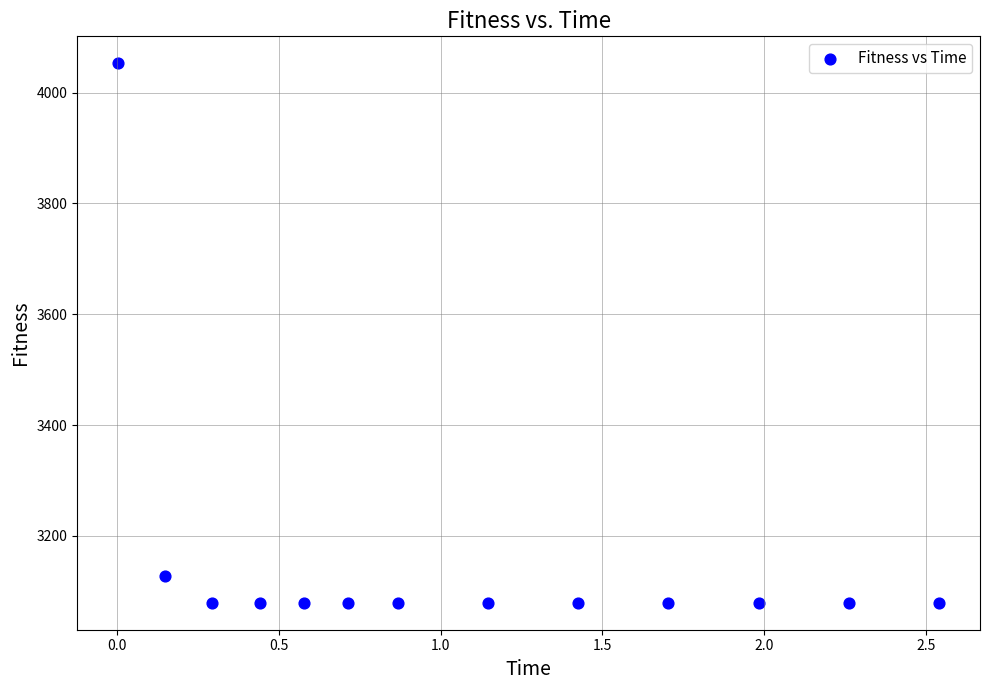

What Y value in the scatter plot is closest to 3566?

3126.8